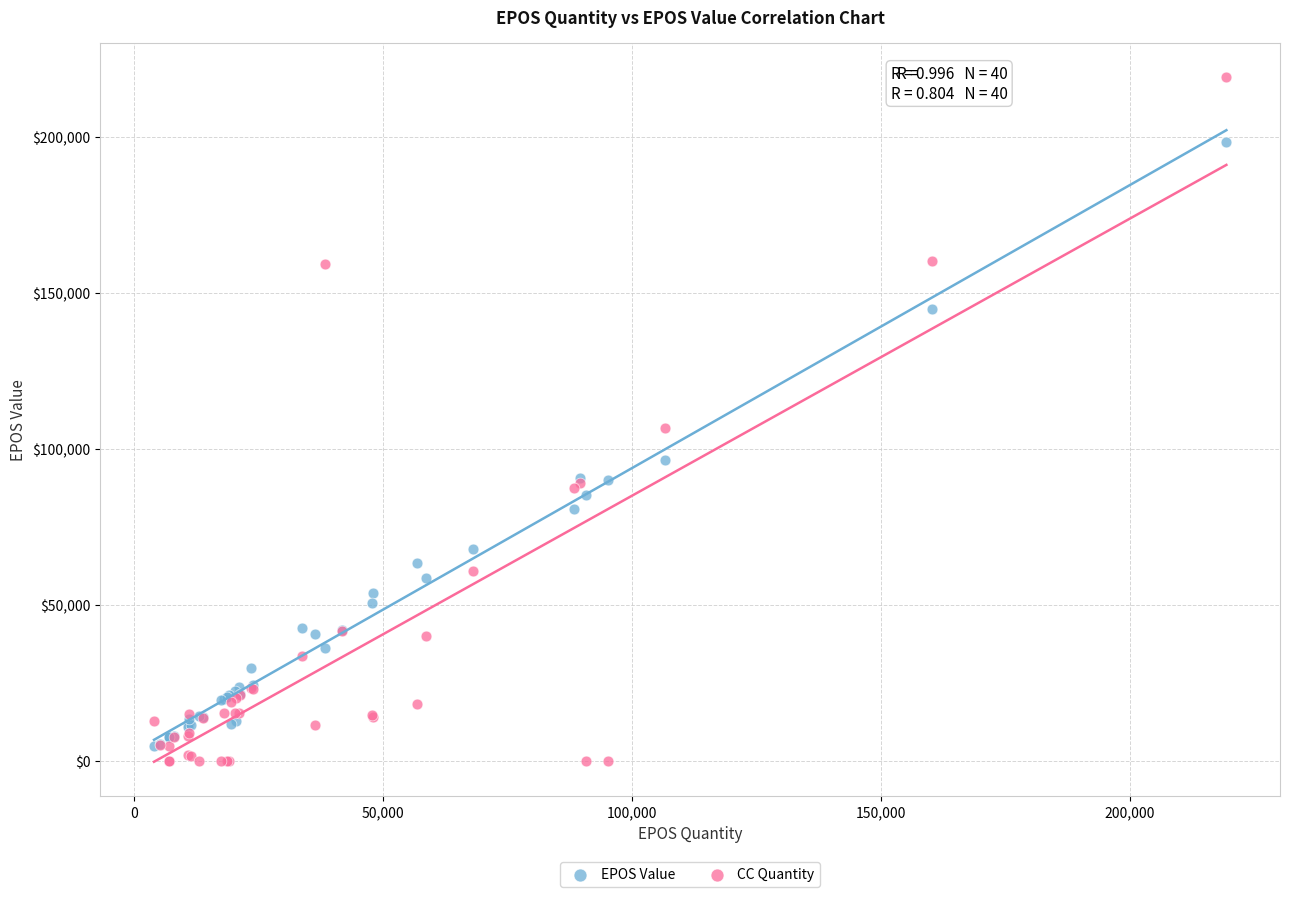

What are all the series names shown in the legend?

EPOS Value, CC Quantity